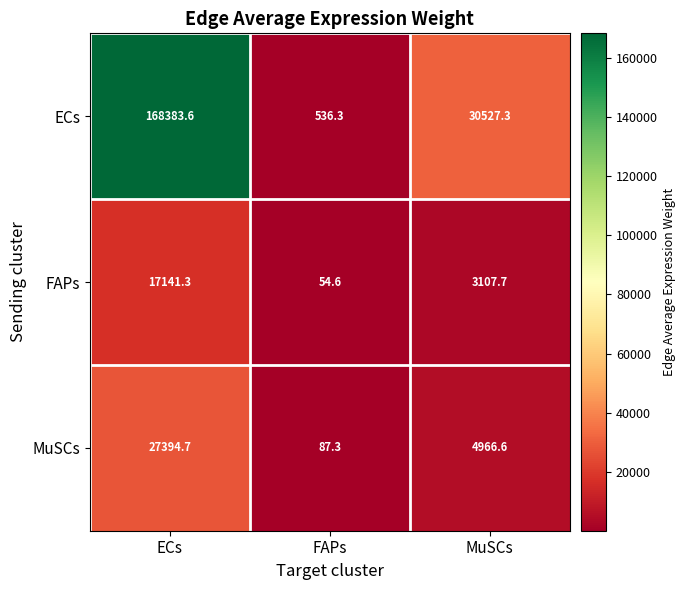

Reading right to left, what are all the values shown in this chart?

ECs: 30527.3	536.3	168383.6
FAPs: 3107.7	54.6	17141.3
MuSCs: 4966.6	87.3	27394.7